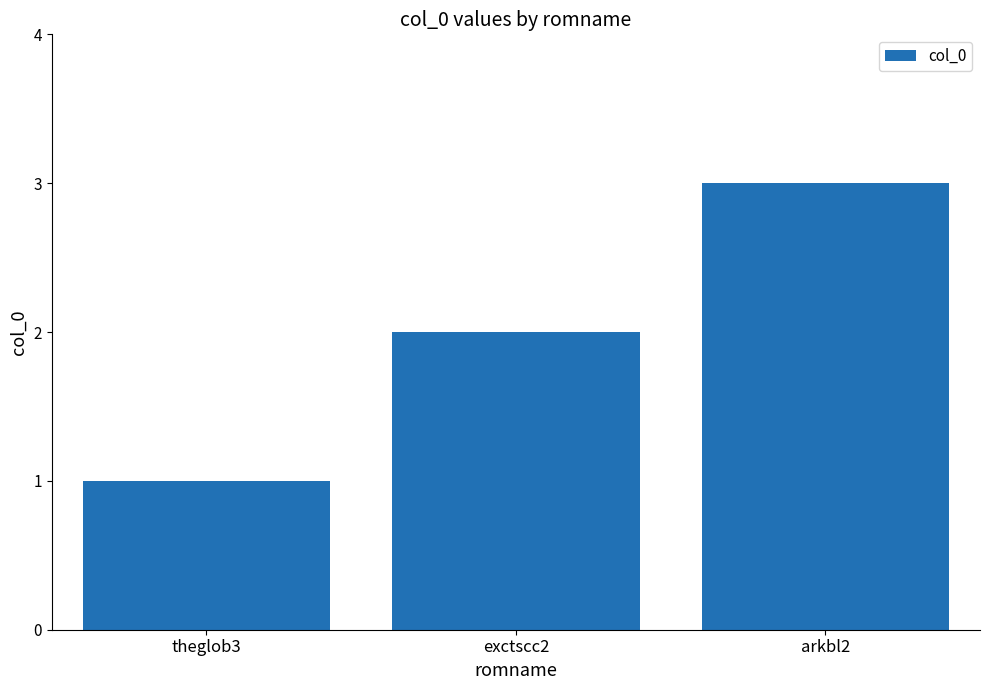

Rank the categories by value from highest to lowest.

arkbl2, exctscc2, theglob3